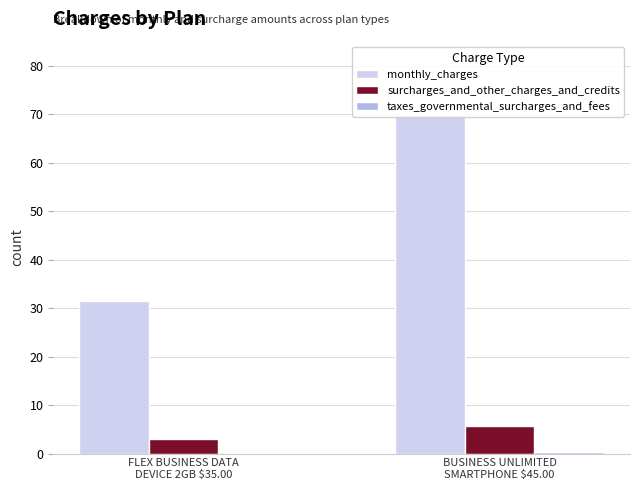

At which category is the sum across all series the highest?

BUSINESS UNLIMITED
SMARTPHONE $45.00